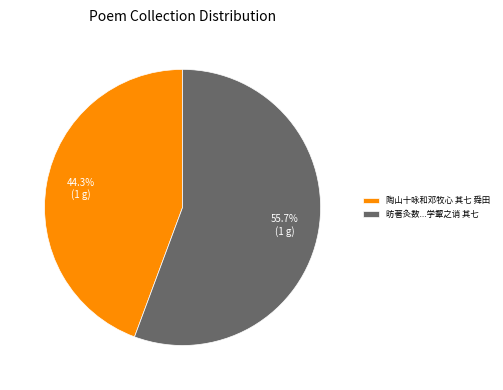

How many segments does this pie chart have?

2